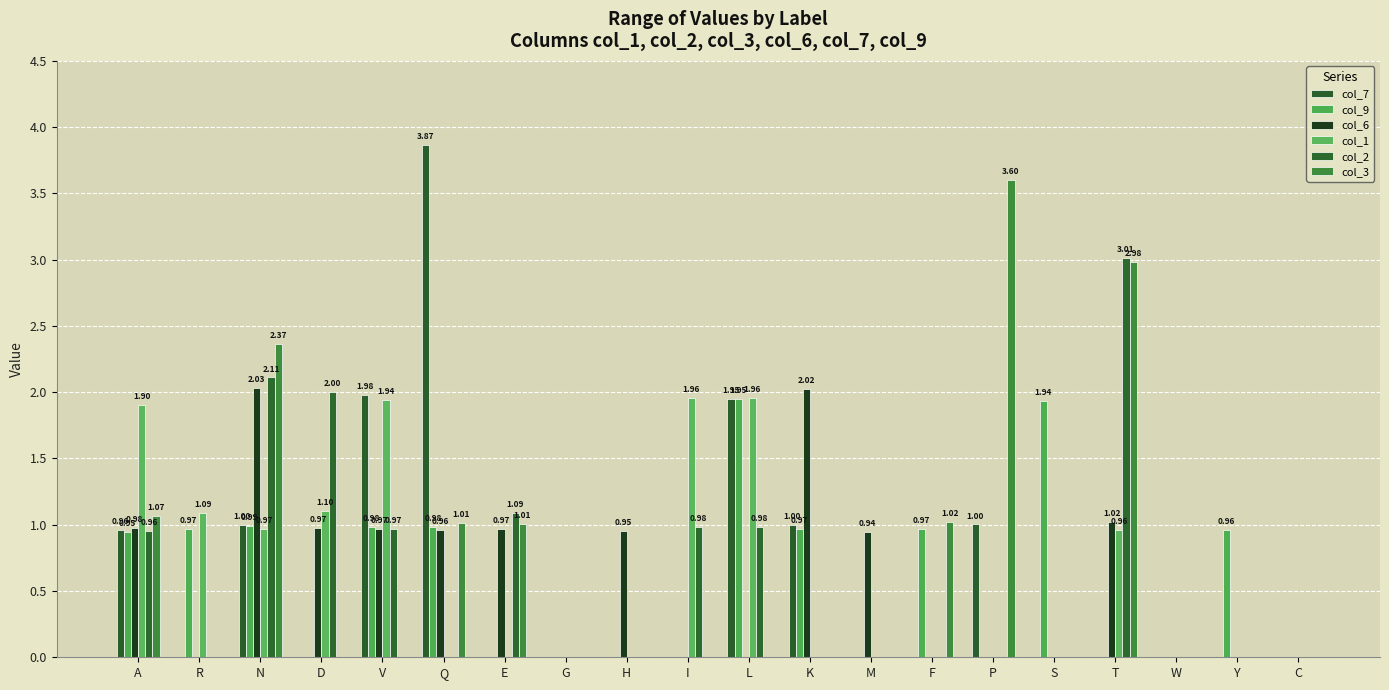

List the labels in order of col_3 value, largest first.

P, T, N, A, F, Q, E, R, D, V, G, H, I, L, K, M, S, W, Y, C